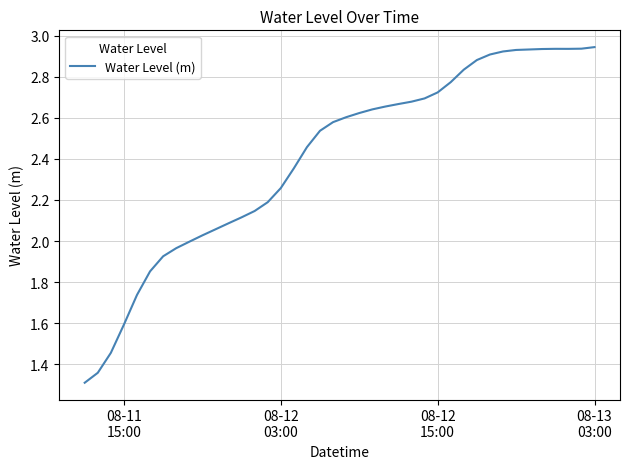

What is the smallest value displayed?

1.3